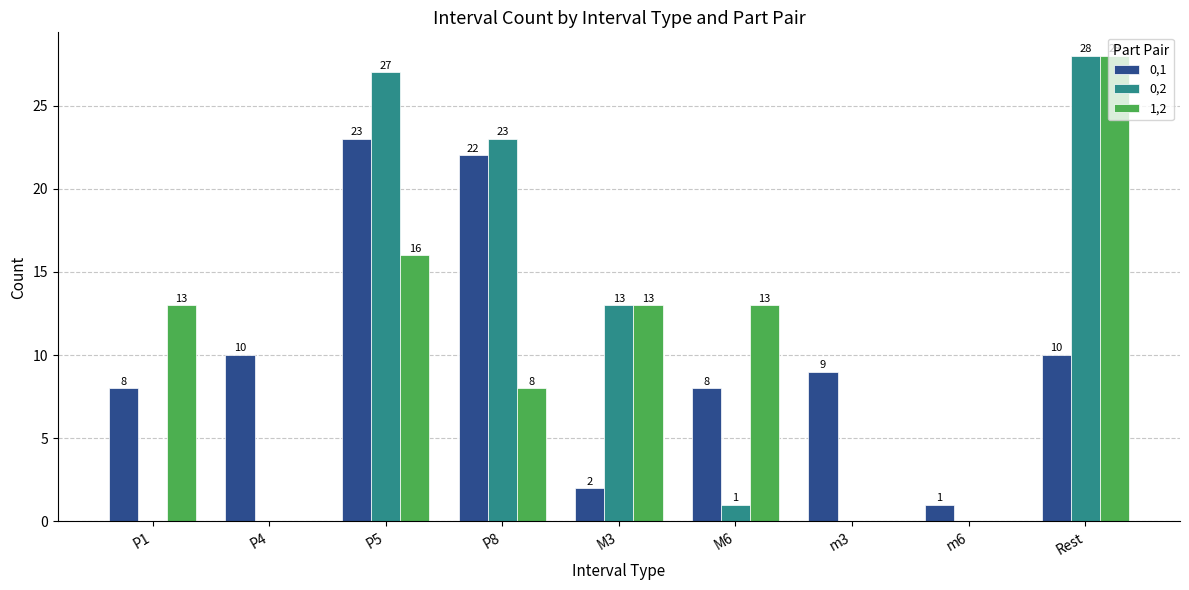

Where does the 0,1 series first go above 9?

P4